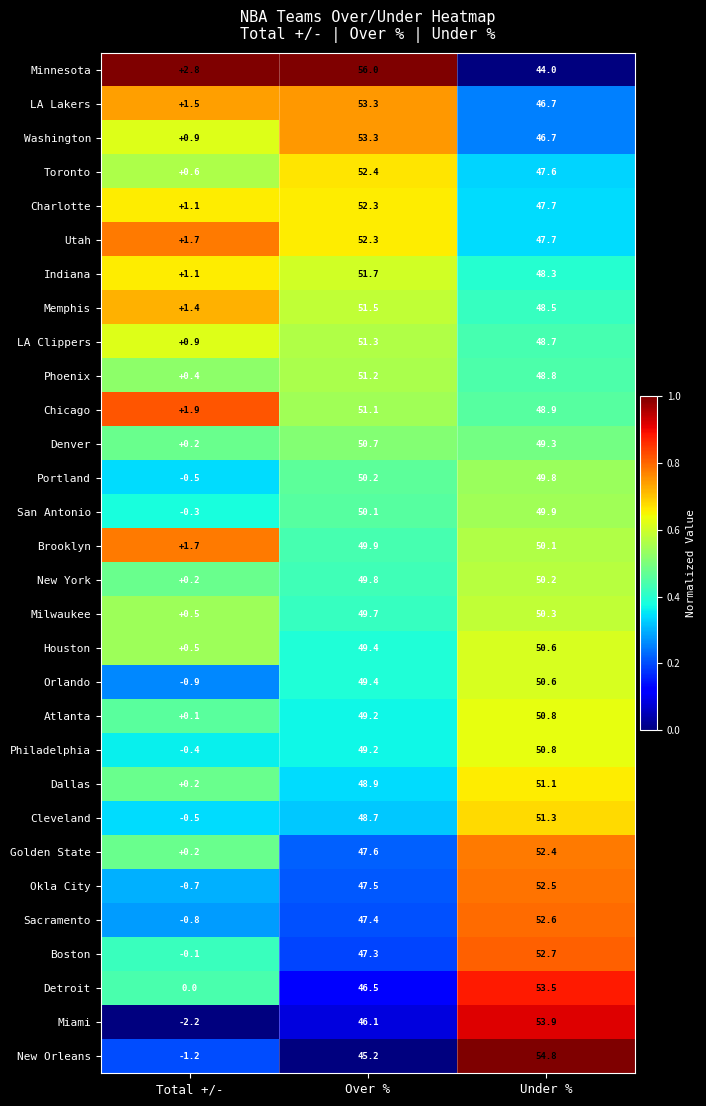

Is it true that Phoenix equals 25.4 at Under %?

False